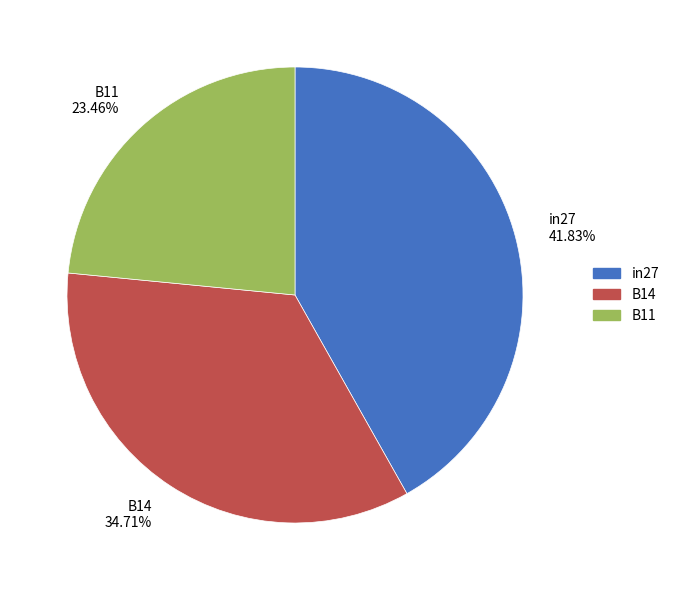

Is B14 the majority of the pie?

No